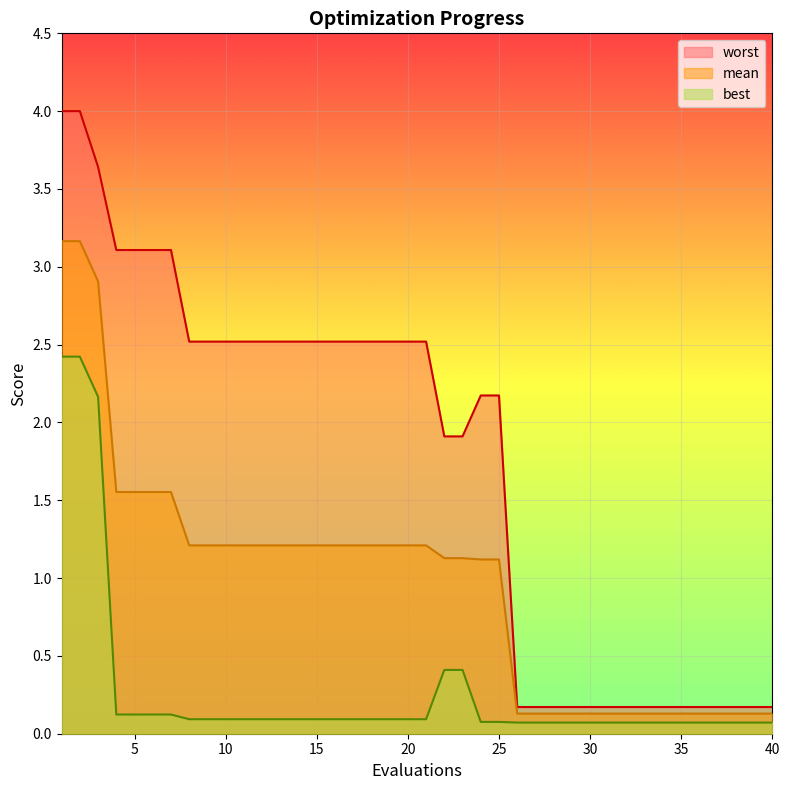

Is it true that mean equals 2.0 at 19?

False